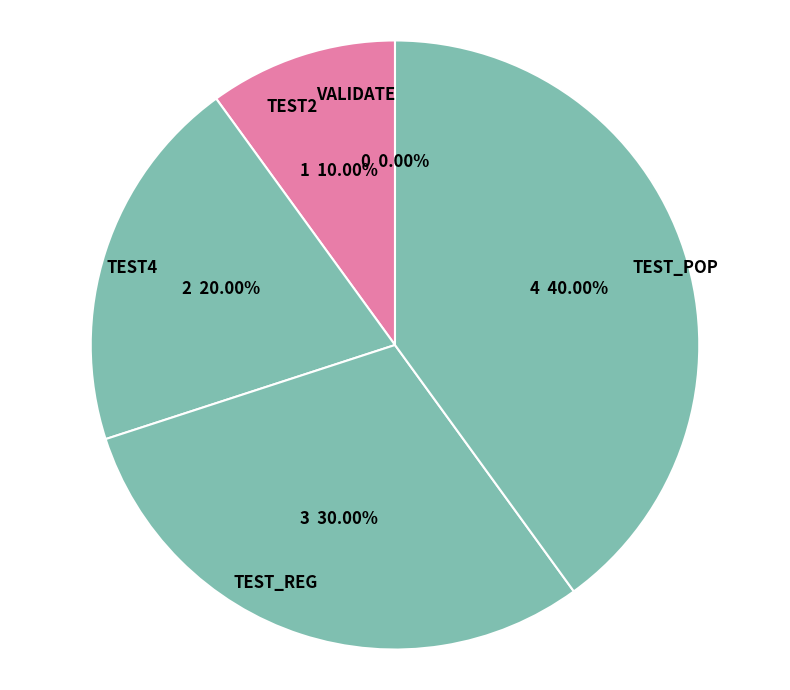

To the nearest percent, what is the difference between the VALIDATE and TEST_REG slice percentages?

30%